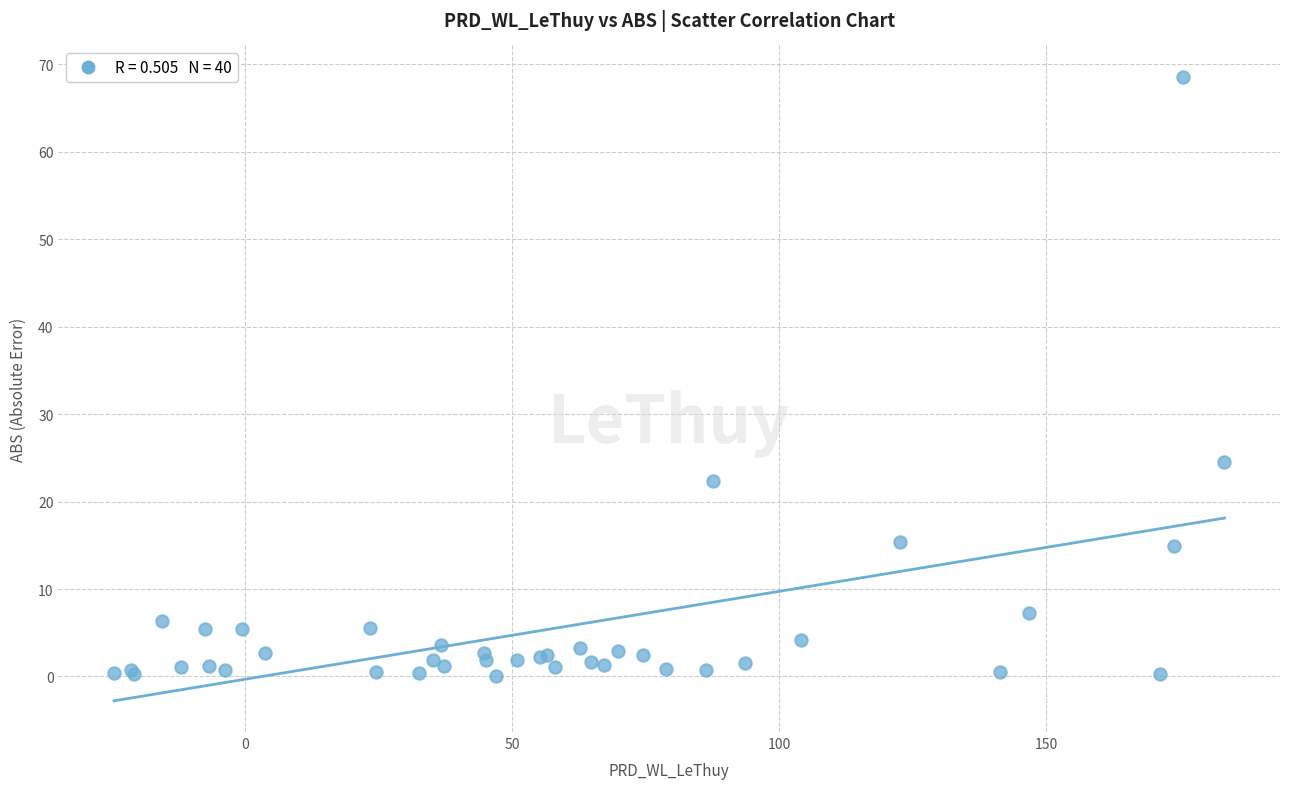

What Y value in the scatter plot is closest to 34?

24.6